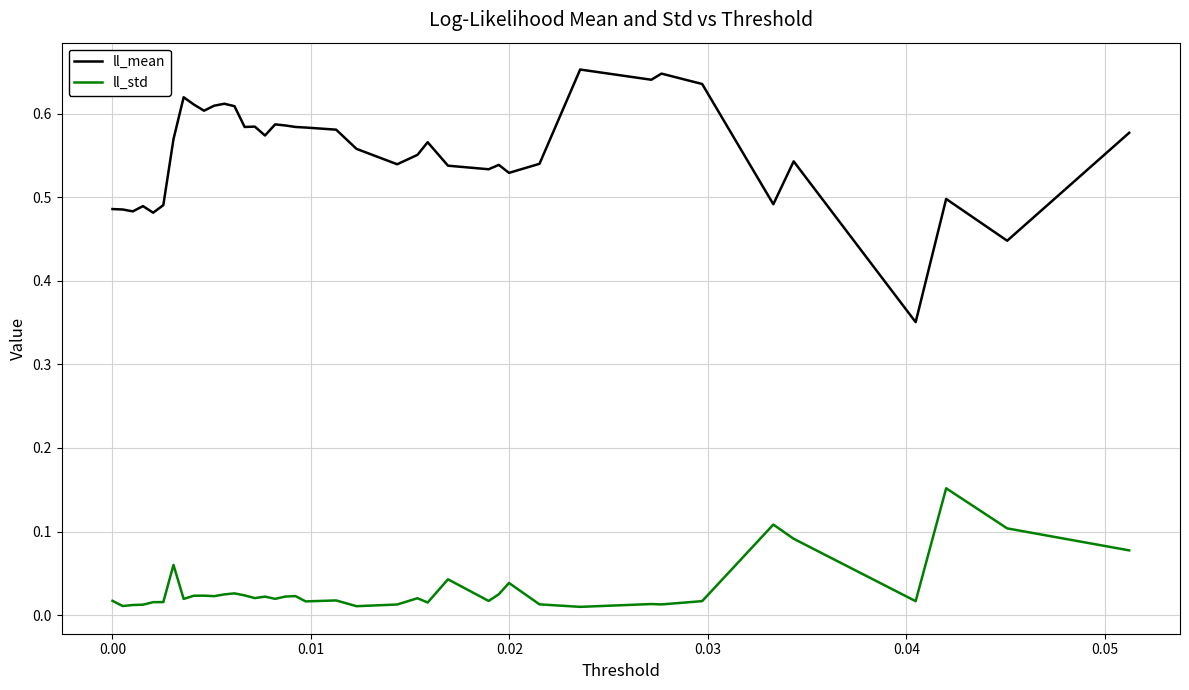

Count the ll_mean values in the range 0 to 1.

40